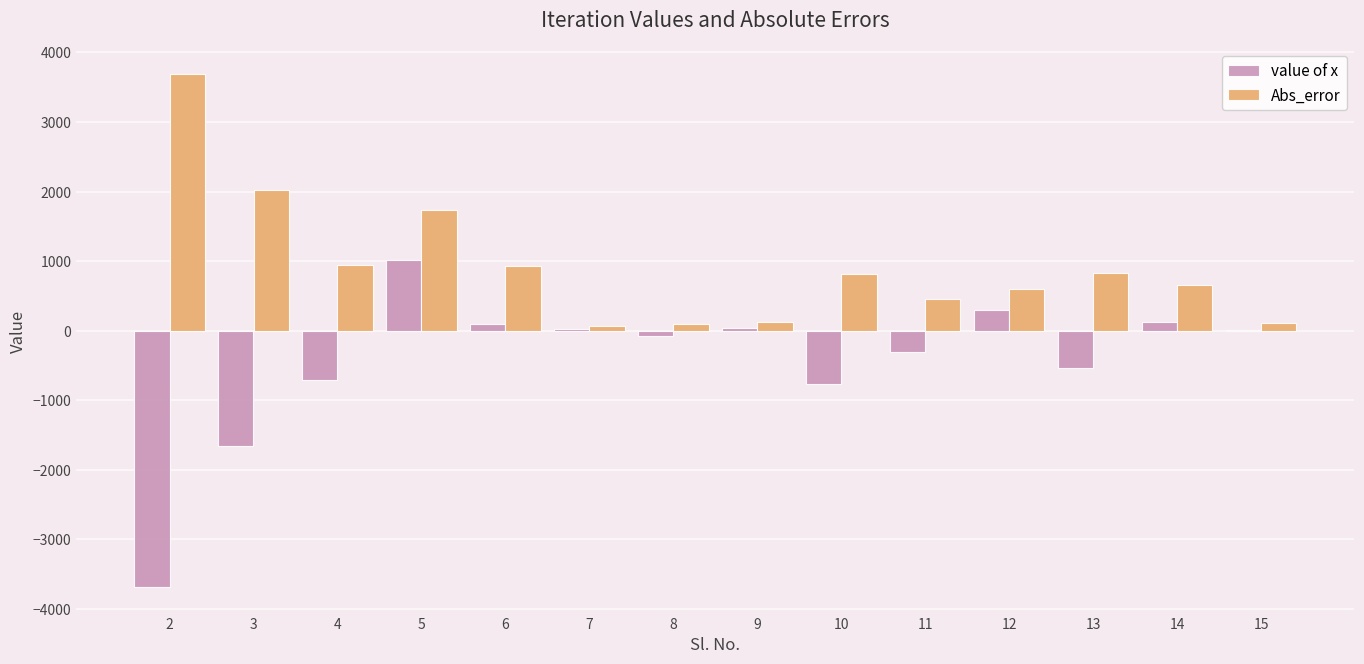

Is it true that value of x equals 93.9 at 6?

True